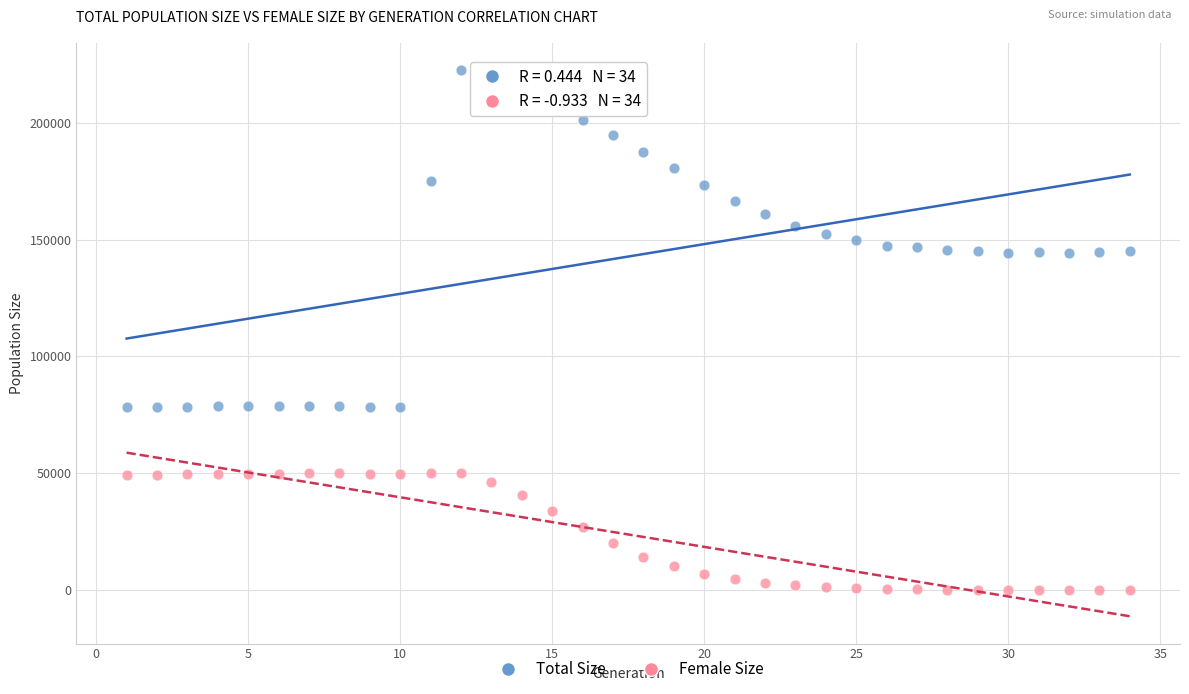

What are all the series names shown in the legend?

Total Size, Female Size